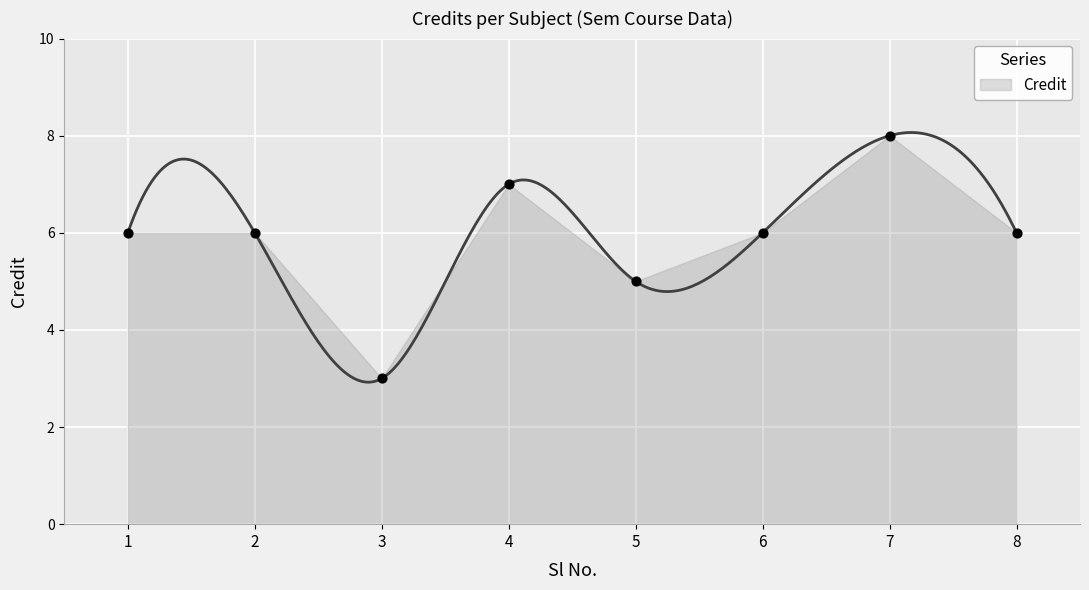

Between 5 and 3, which is larger?

5